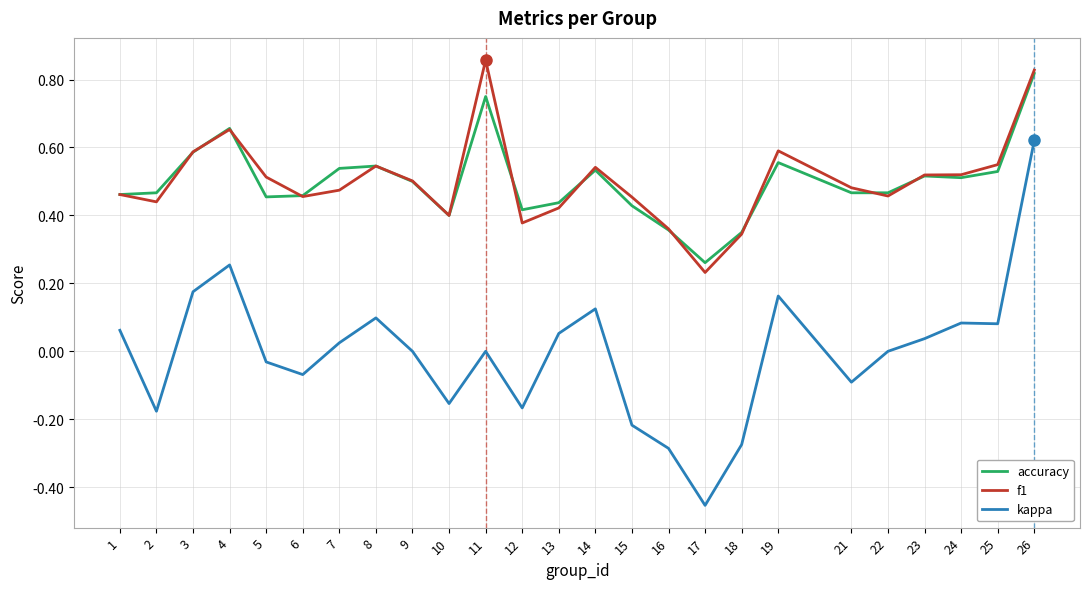

Which series changed the most between 3 and 21?

kappa